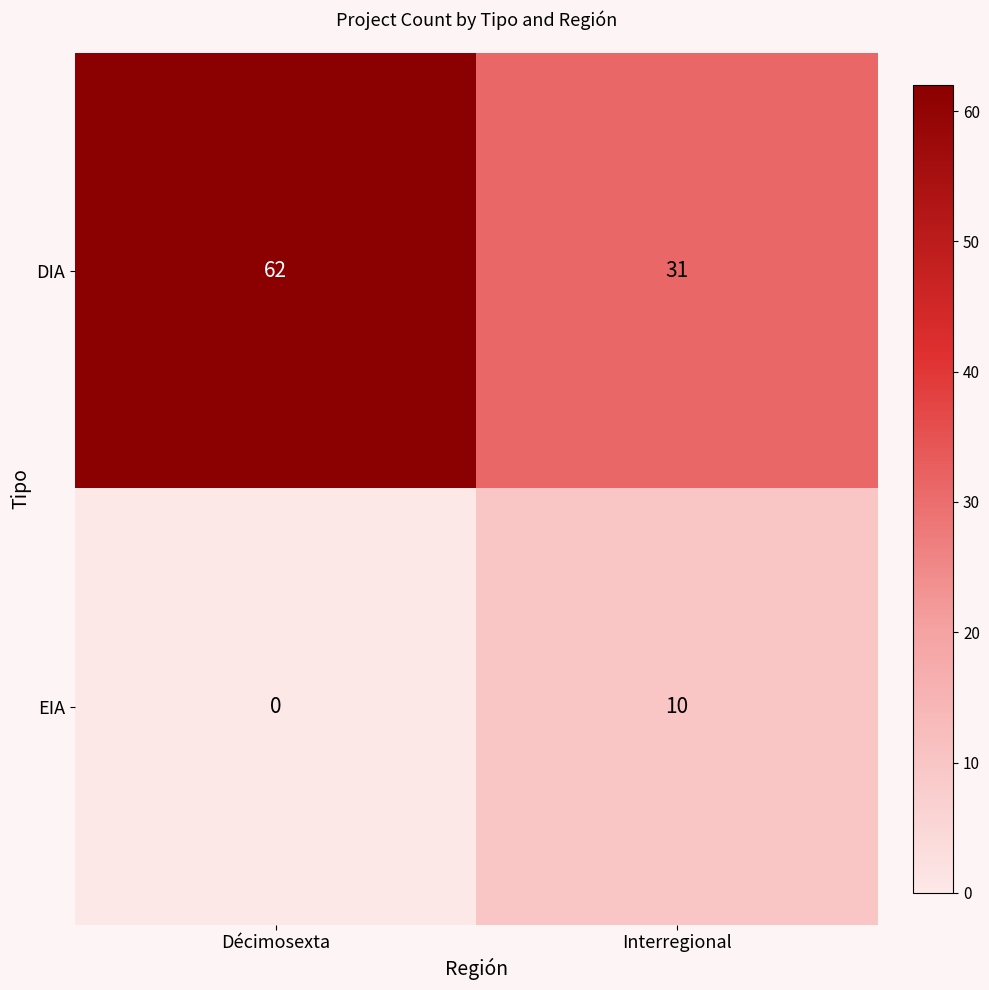

Reading left to right, transcribe all the data shown in this chart.

DIA: Décimosexta=62	Interregional=31
EIA: Décimosexta=0	Interregional=10